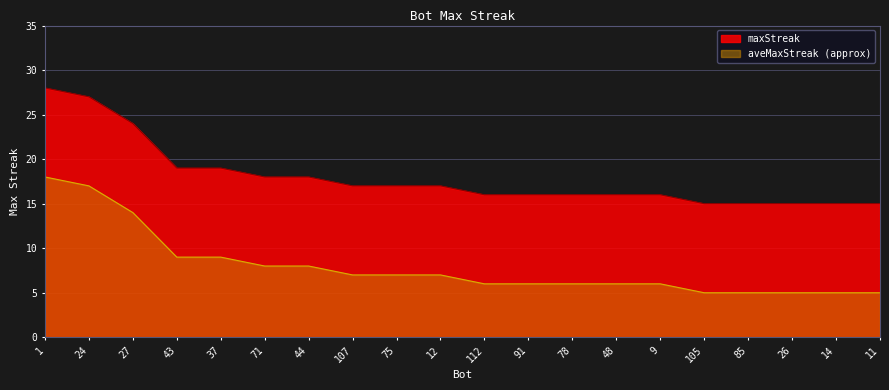

What is the difference between the maximum and minimum values?

13